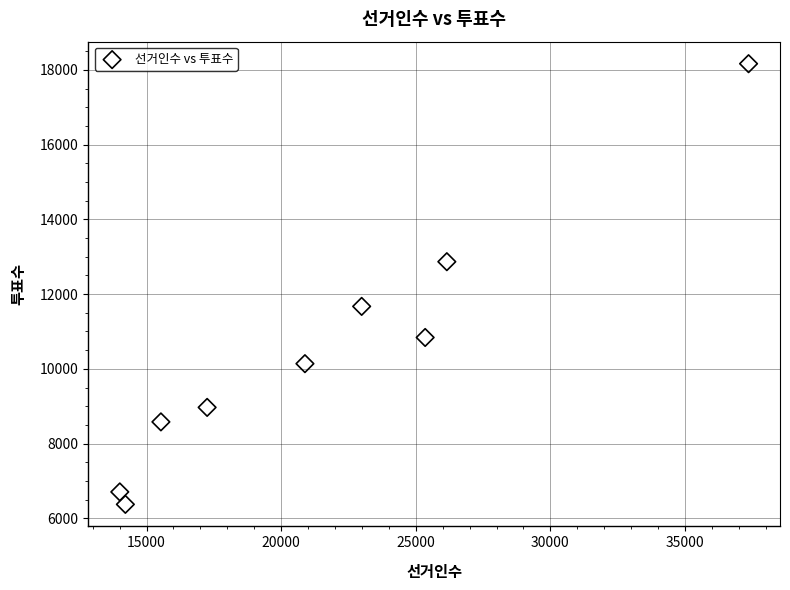

What is the range of Y values (max minus min)?

11793